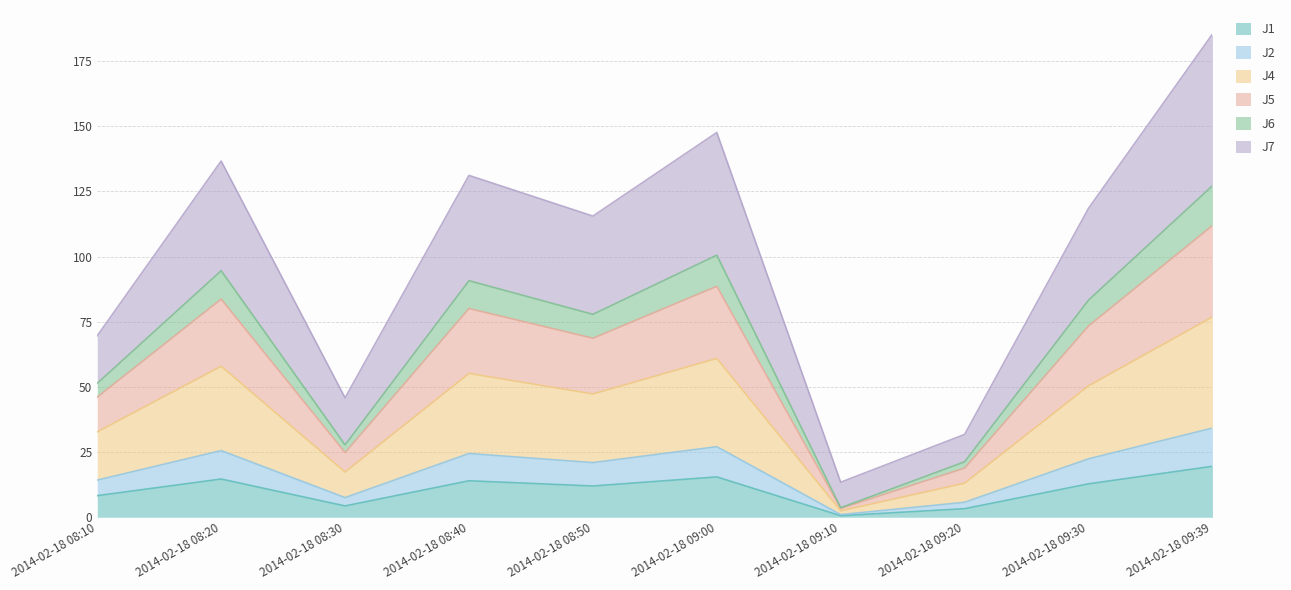

True or false: J1 has a value of 0.6 at 2014-02-18 09:10.

True